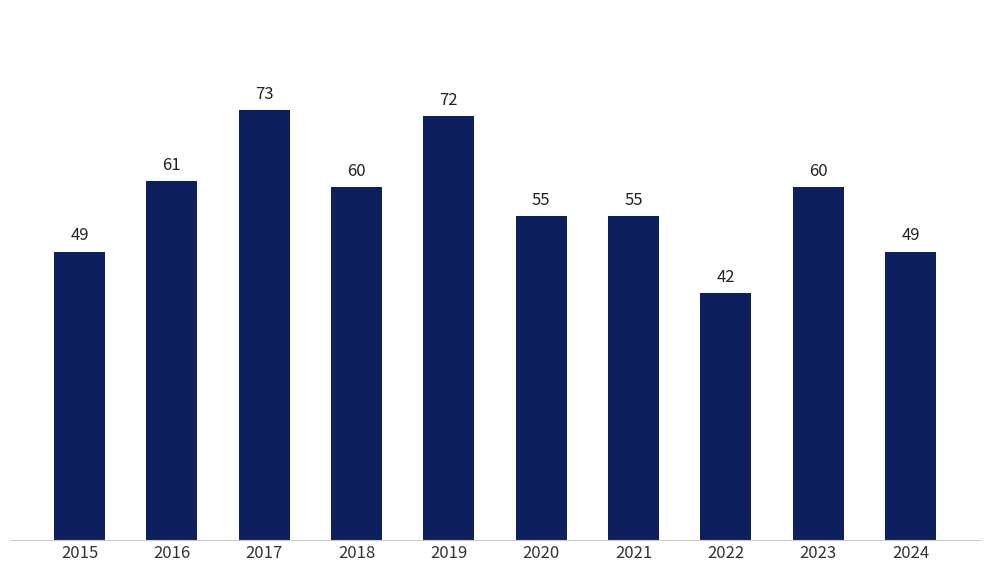

At which category does the chart reach its peak across all series?

2017